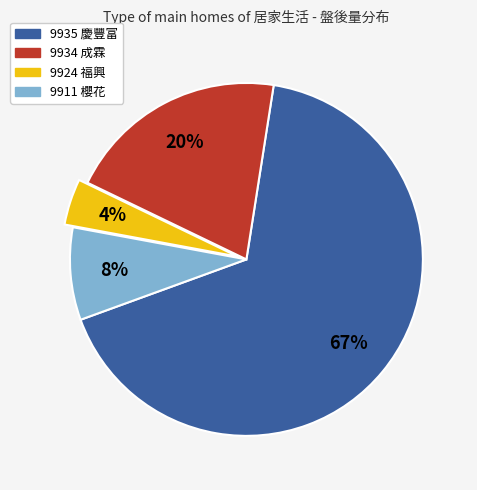

How many slices are in this pie chart?

4